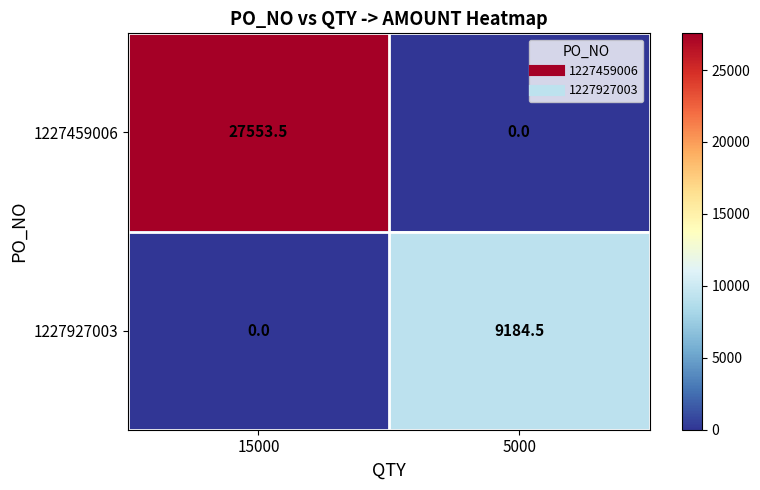

At how many categories does at least one series exceed 11341?

1